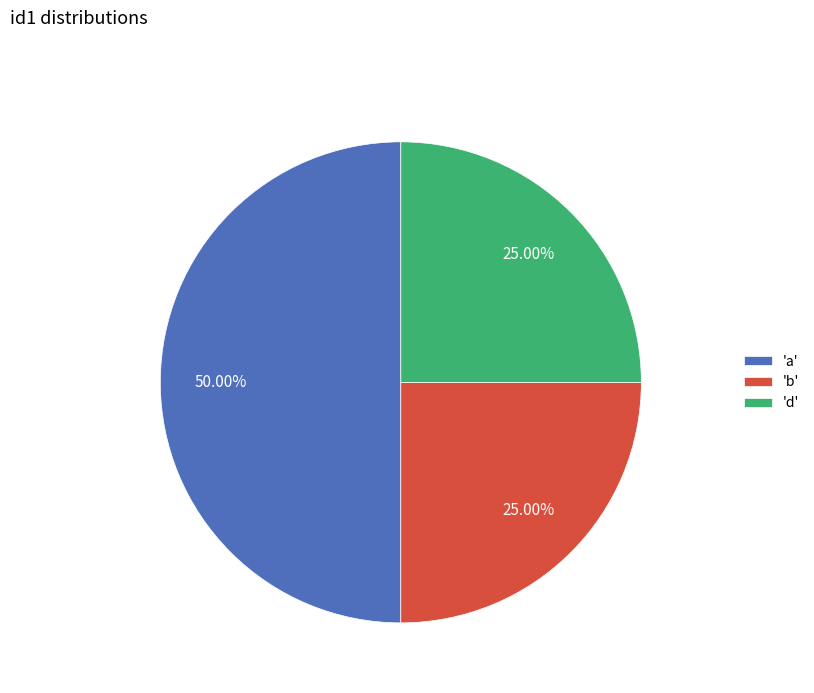

Is 'd' the majority of the pie?

No